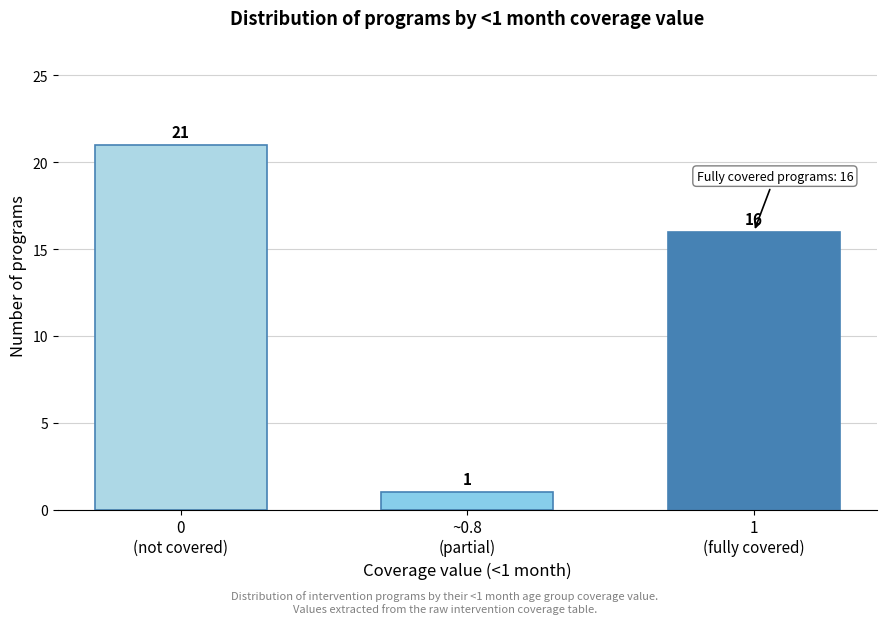

Reading right to left, transcribe all the data shown in this chart.

16	1	21